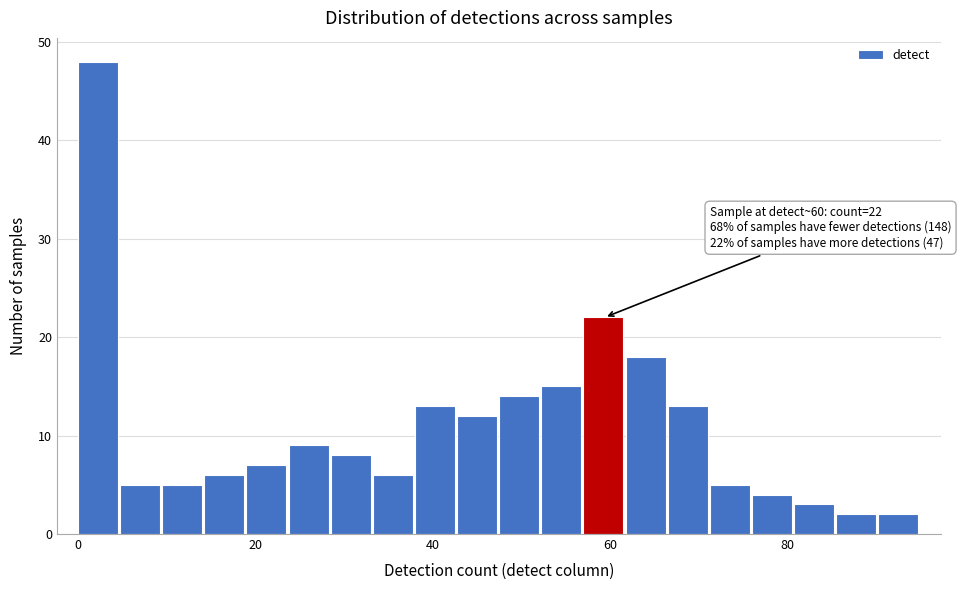

Around what value on the x-axis is the tallest bar? Give the approximate position of its centre, as read against the axis.

2